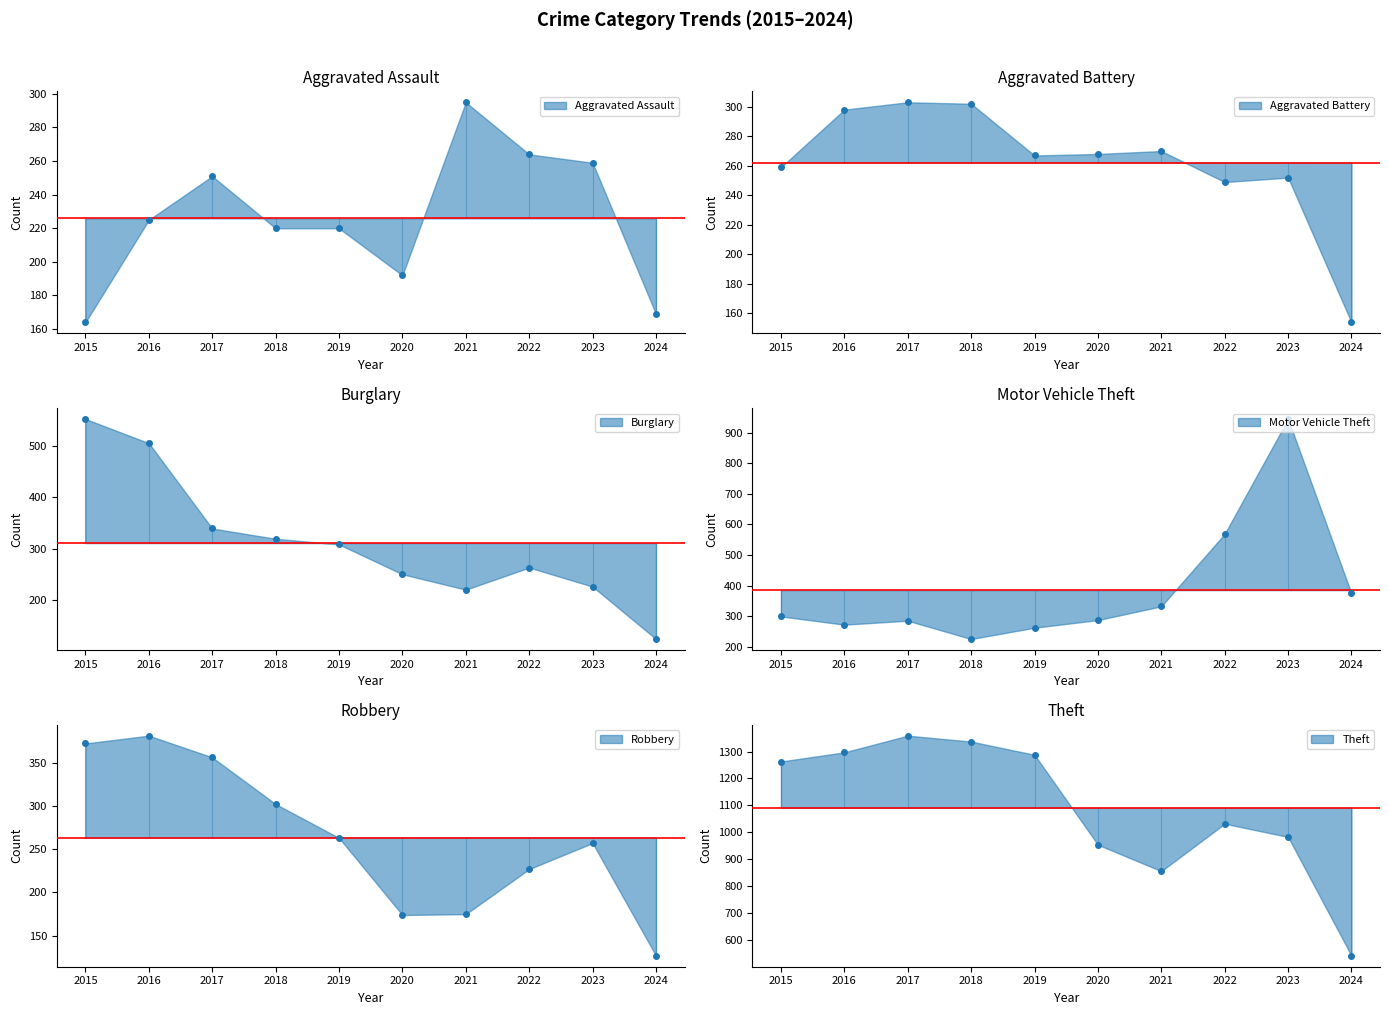

At how many categories does at least one series exceed 998?

6